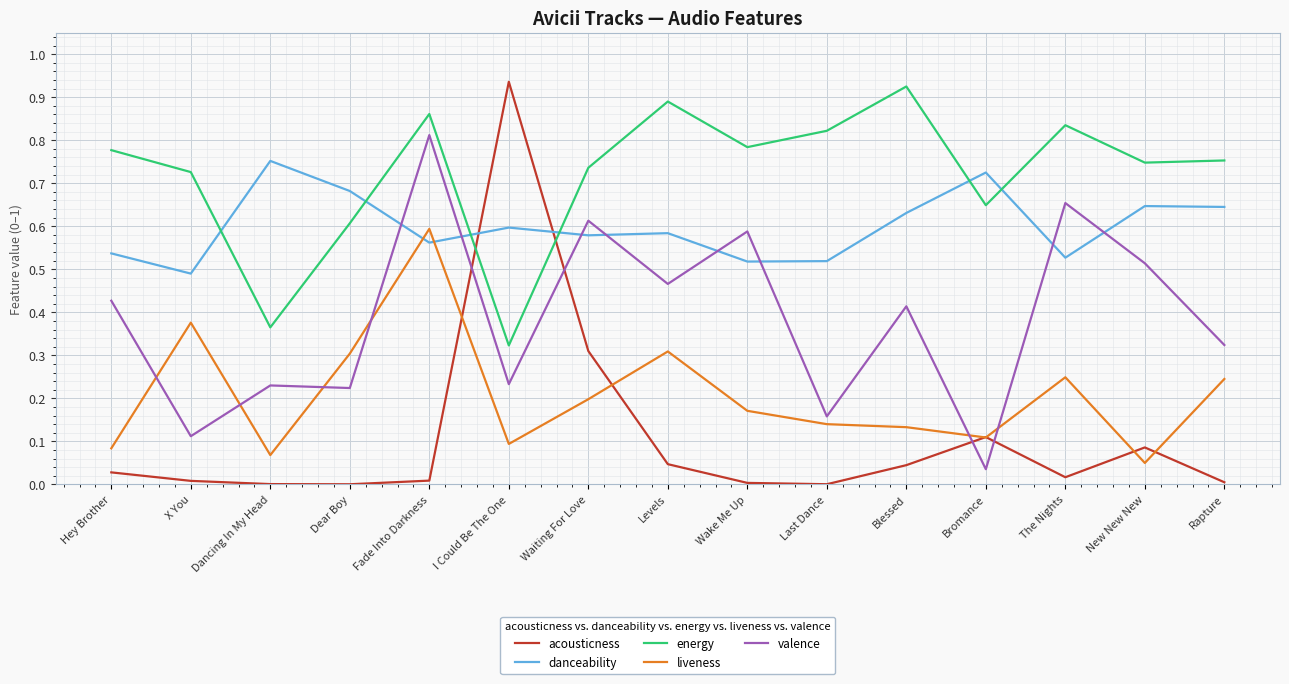

Which series has the widest spread of values?

acousticness